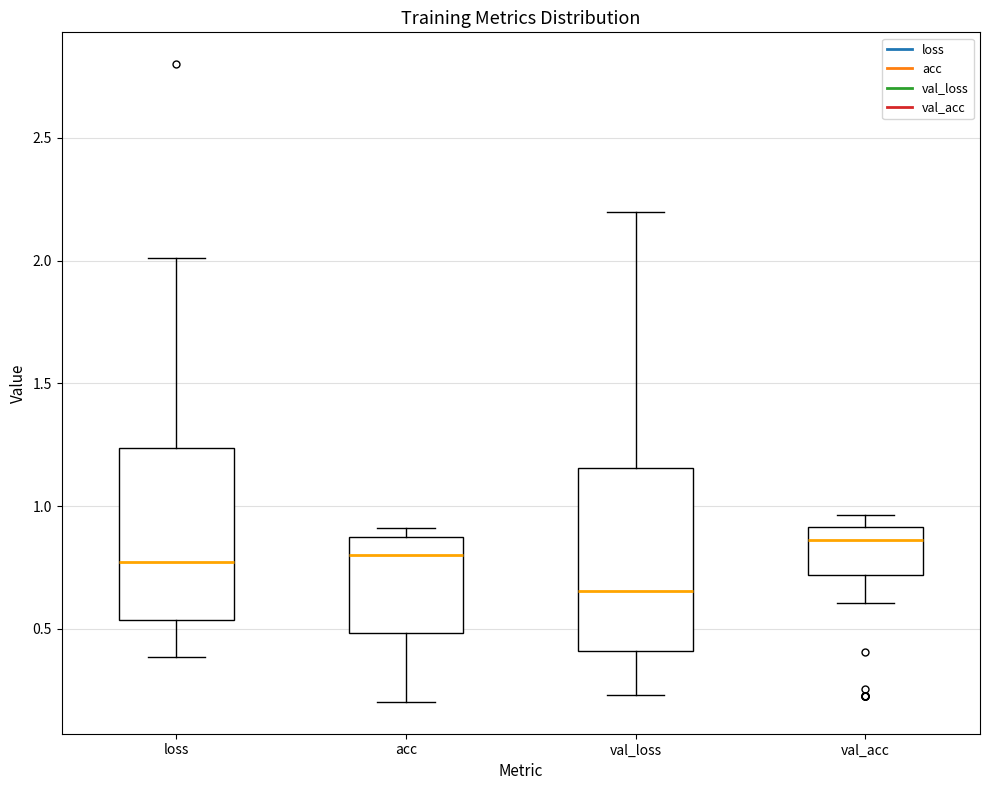

Reading left to right, read every box against the y-axis: the position of its median line, the range the box covers, and the ends of its whiskers. The values are not printed on the chart, so give them approximately, as read against the axis.

loss: median 0.75, box 0.55 to 1.25, whiskers 0.40 to 2.00
acc: median 0.80, box 0.50 to 0.85, whiskers 0.20 to 0.90
val_loss: median 0.65, box 0.40 to 1.15, whiskers 0.25 to 2.20
val_acc: median 0.85, box 0.70 to 0.90, whiskers 0.60 to 0.95